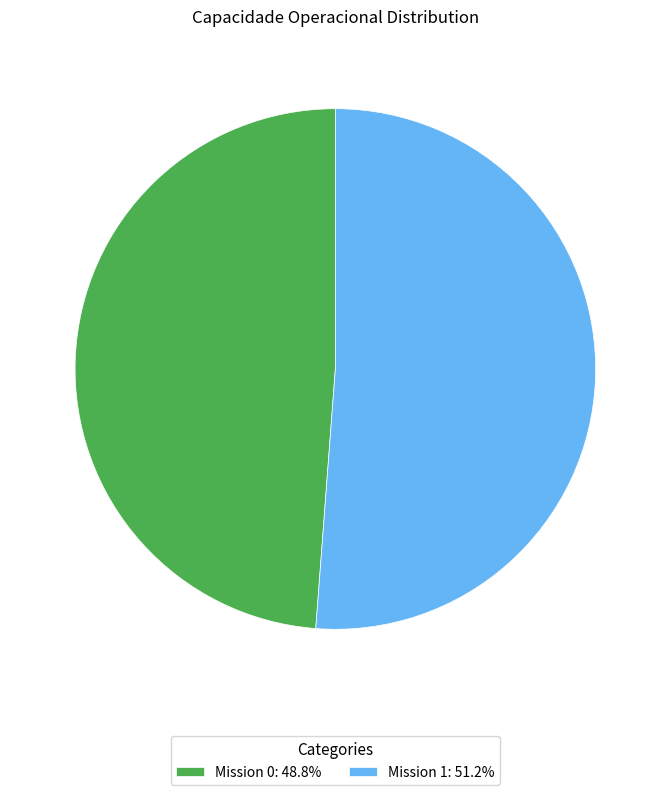

Is there any slice that represents more than half of the pie?

Yes